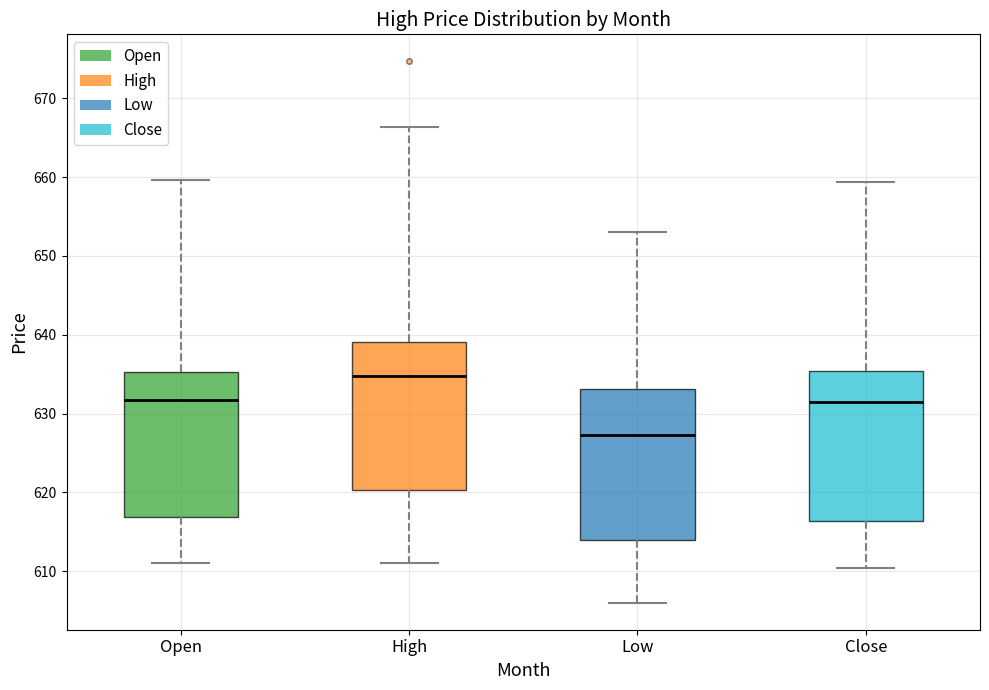

Where does the lower whisker of the box for High end on the y-axis? The values are not printed on the chart, so give them approximately, as read against the axis.

611